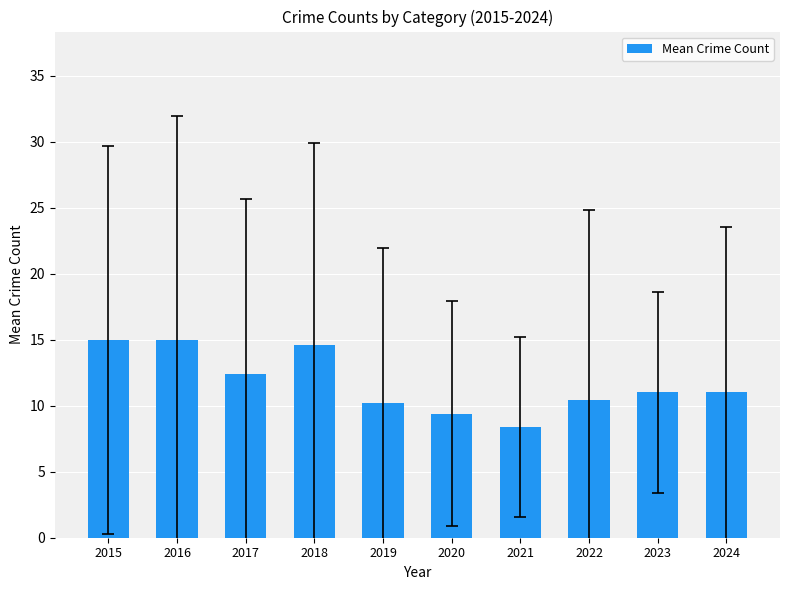

What is the change in value from 2017 to 2021?

-4.0